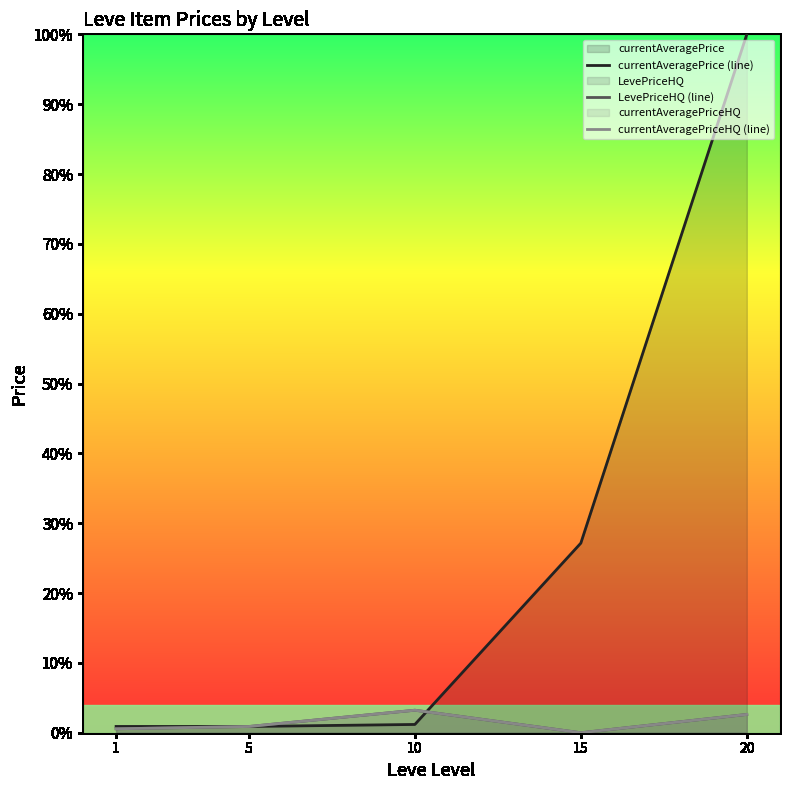

Between 5 and 15, which series saw the biggest shift?

currentAveragePrice (line)